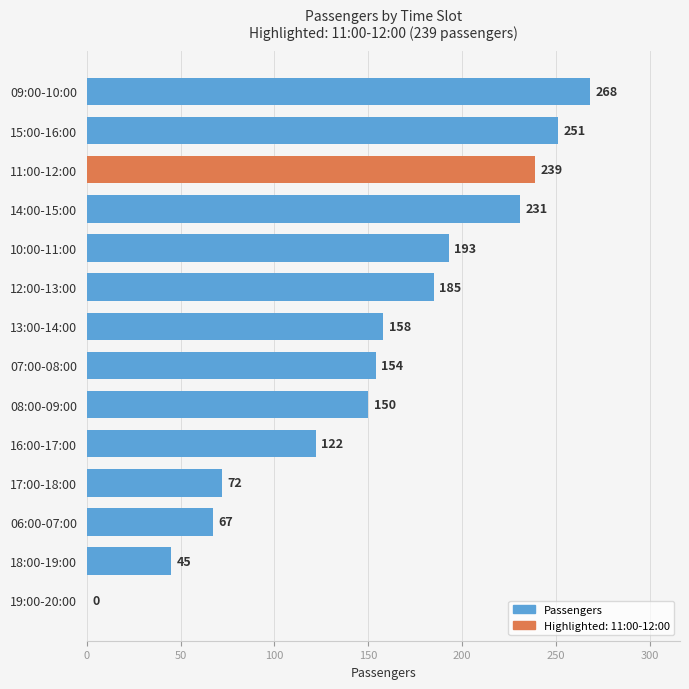

The value at 13:00-14:00 is 263. True or false?

False